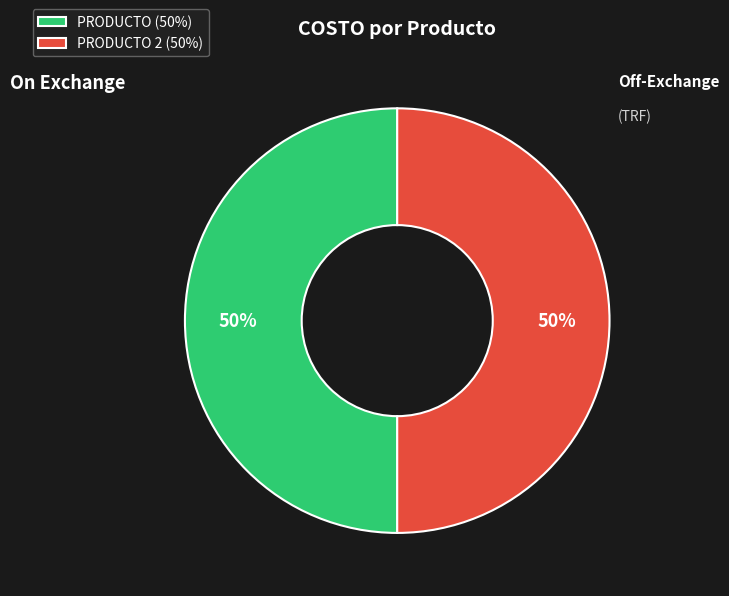

Do PRODUCTO (50%) and PRODUCTO 2 (50%) together represent more than half of the pie?

Yes